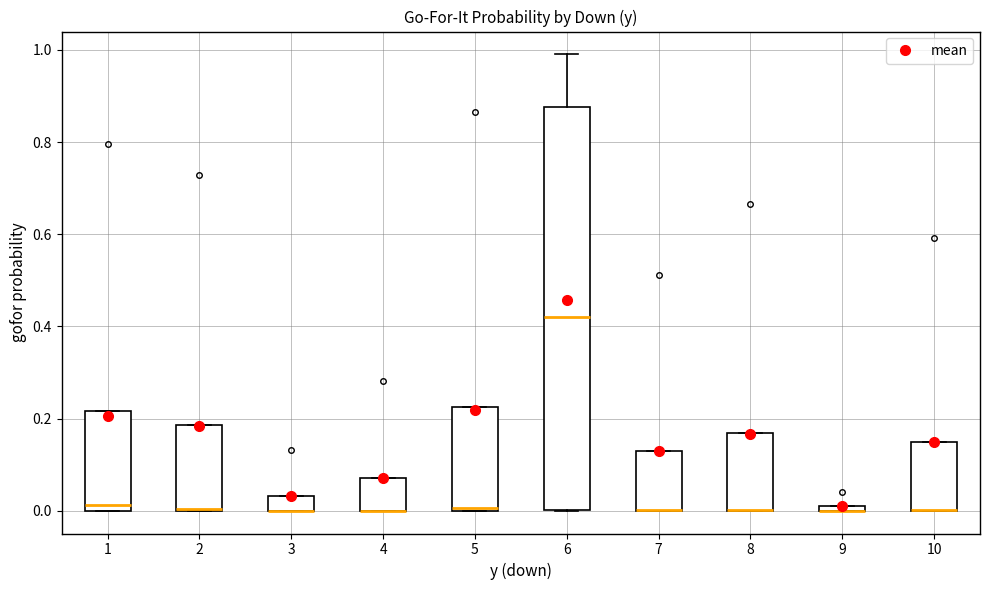

Comparing the boxes themselves (not the whiskers), which one is the tallest?

6